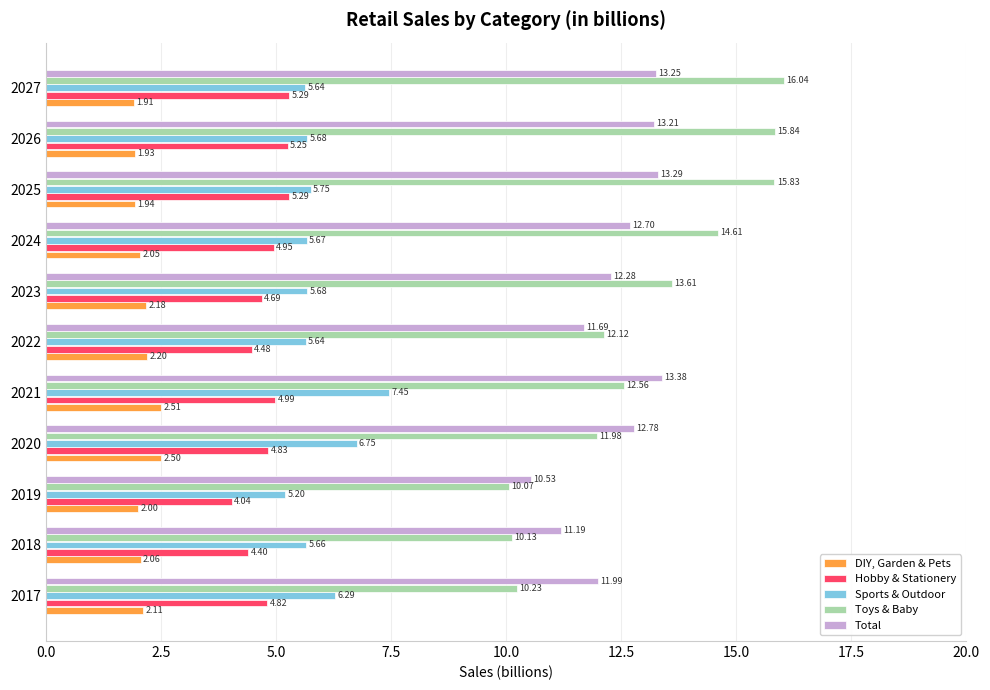

At which category is the sum across all series the highest?

2027